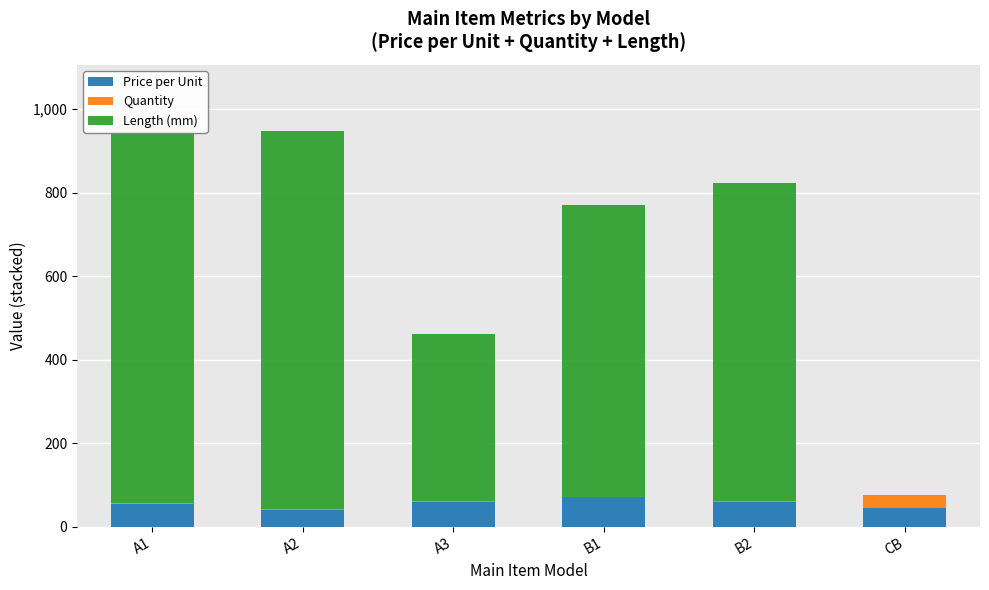

Which has a higher value, B1 or CB?

B1